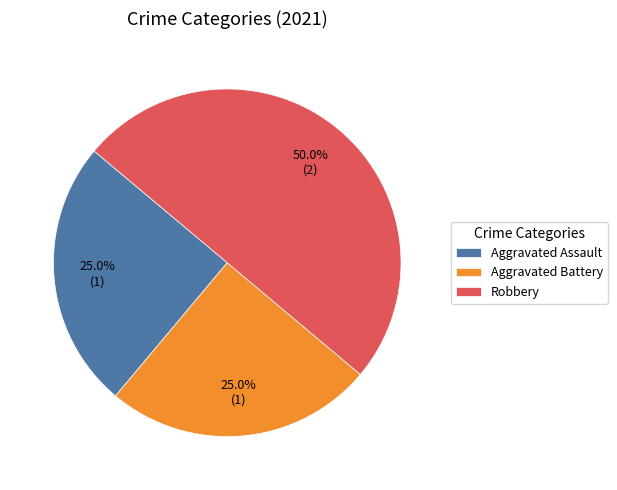

Does Aggravated Assault account for over 50% of the chart?

No